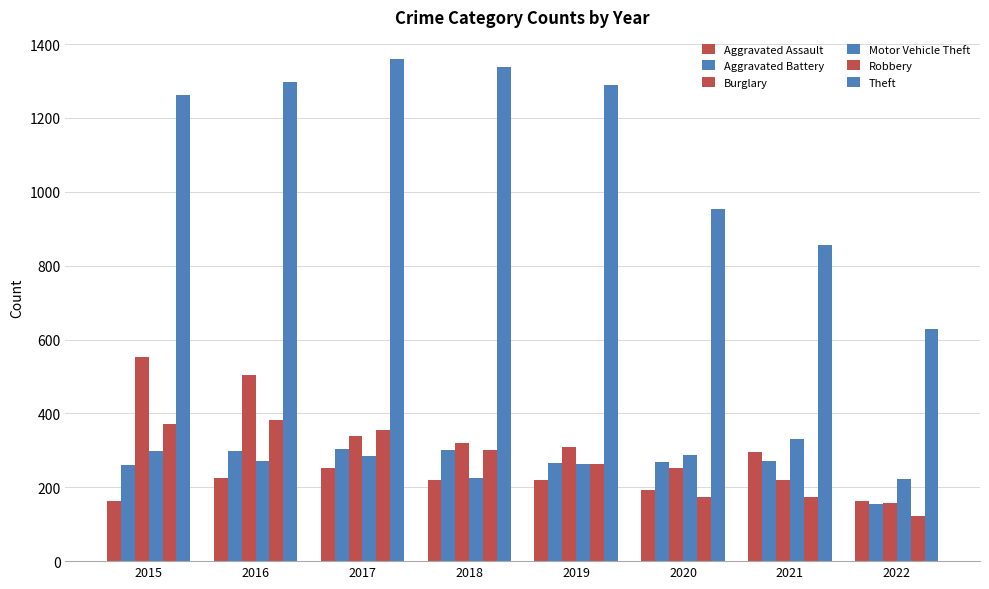

How many bars are there in total?

48